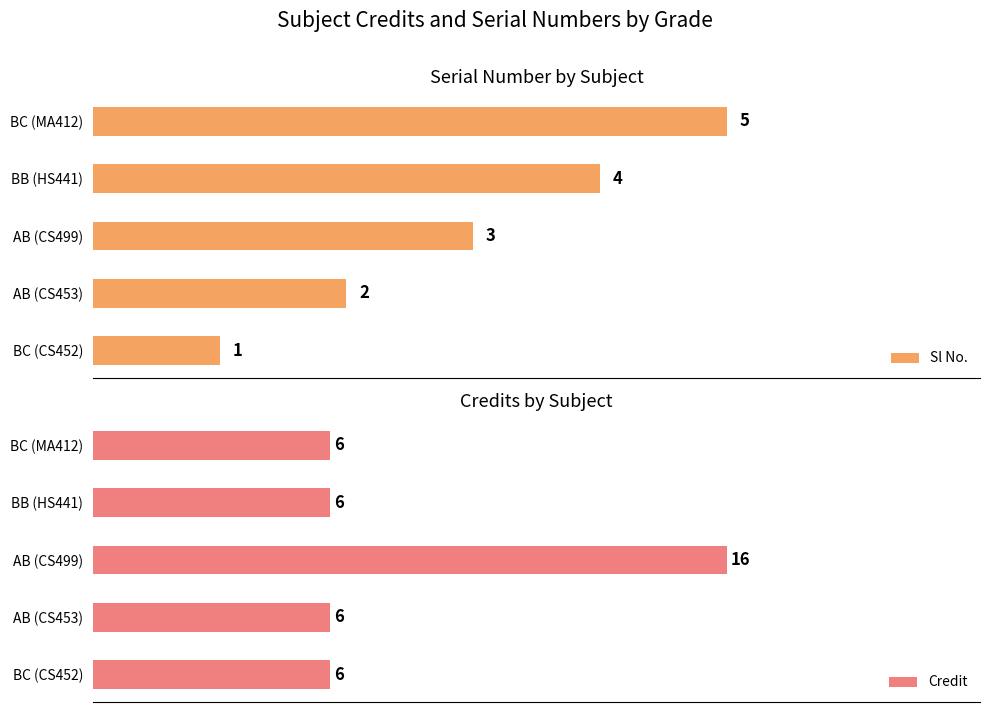

List the labels in order of Sl No. value, smallest first.

BC (CS452), AB (CS453), AB (CS499), BB (HS441), BC (MA412)